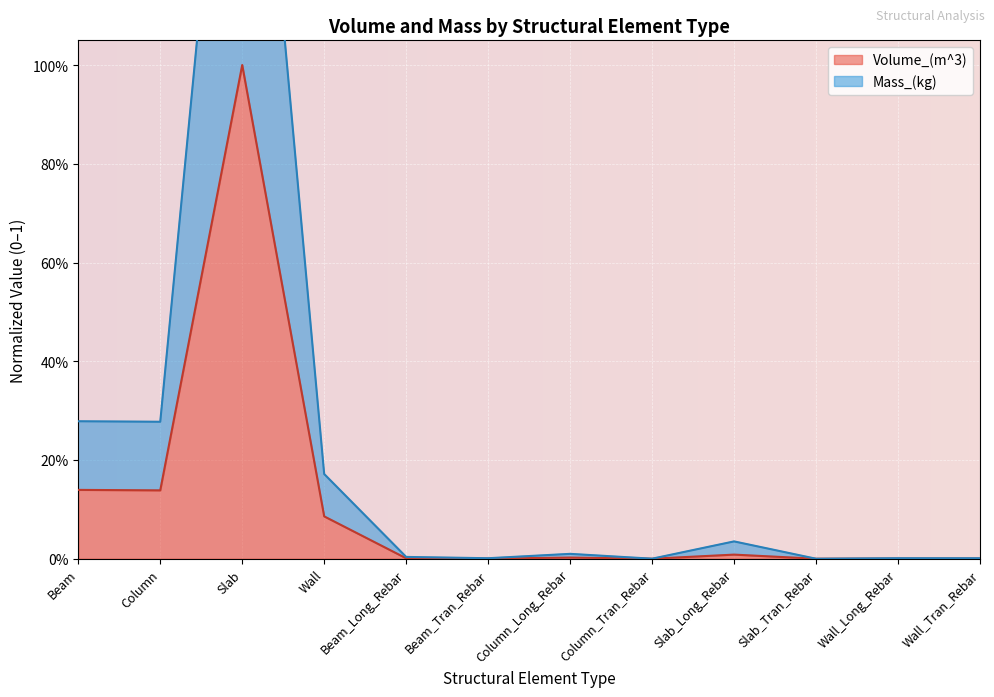

What is the label of the 3rd point from the left?

Slab